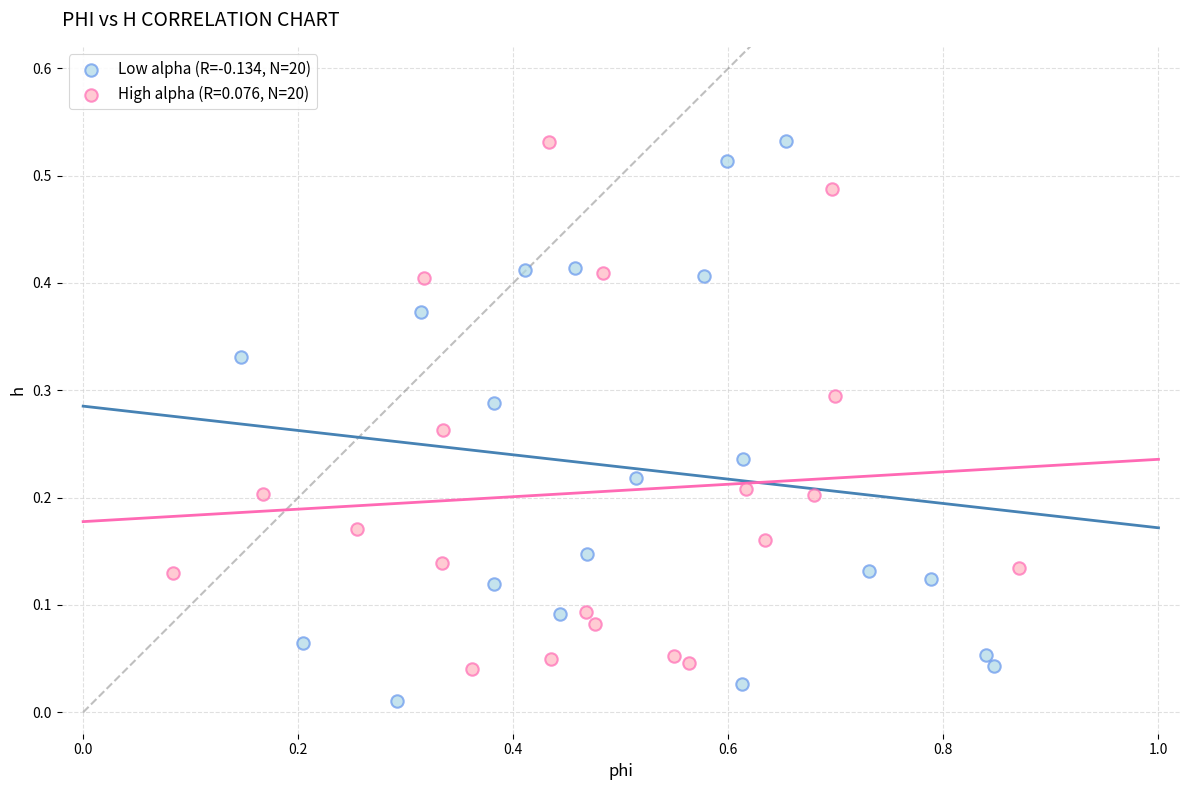

Which series reaches the minimum Y coordinate?

Low alpha (R=-0.134, N=20)